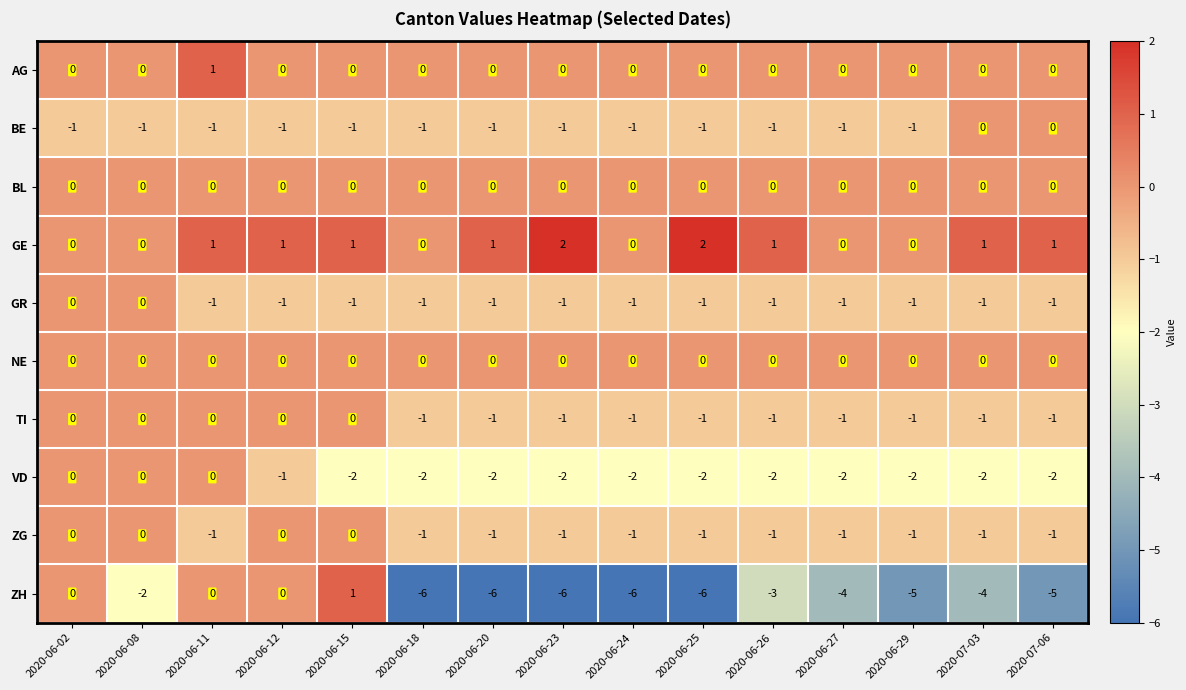

True or false: GR has a value of 0 at 2020-06-08.

True